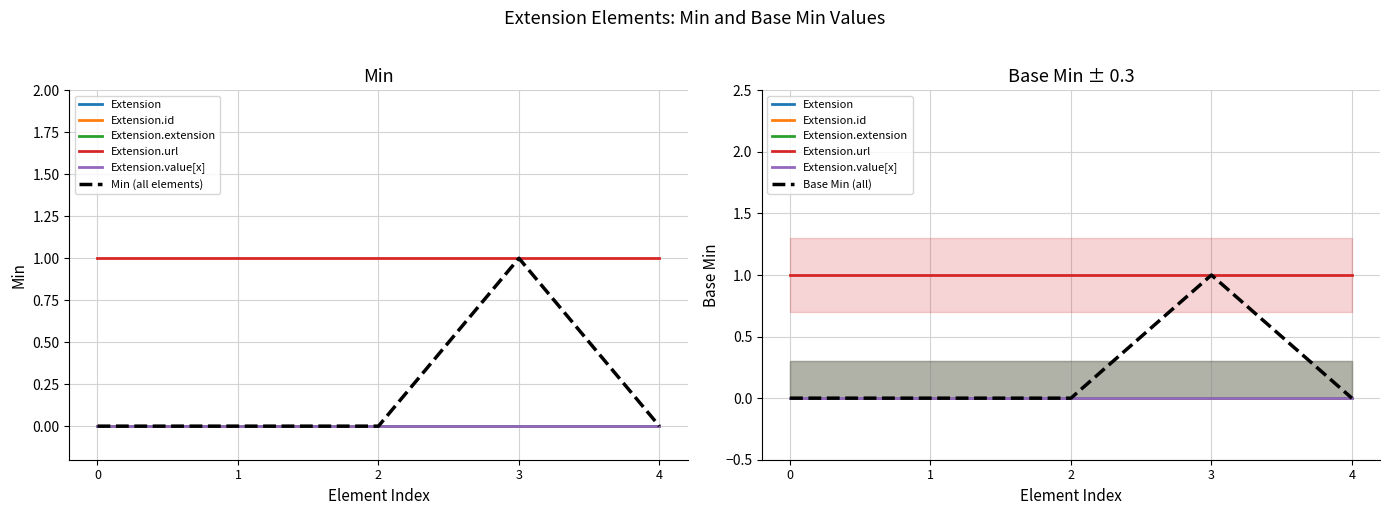

Reading left to right, what are all the values shown in this chart?

Extension: 0	0	0	1	0
Extension.id: 0	0	0	1	0
Extension.extension: 0	0	0	0	0
Extension.url: 1	1	1	1	1
Extension.value[x]: 0	0	0	0	0